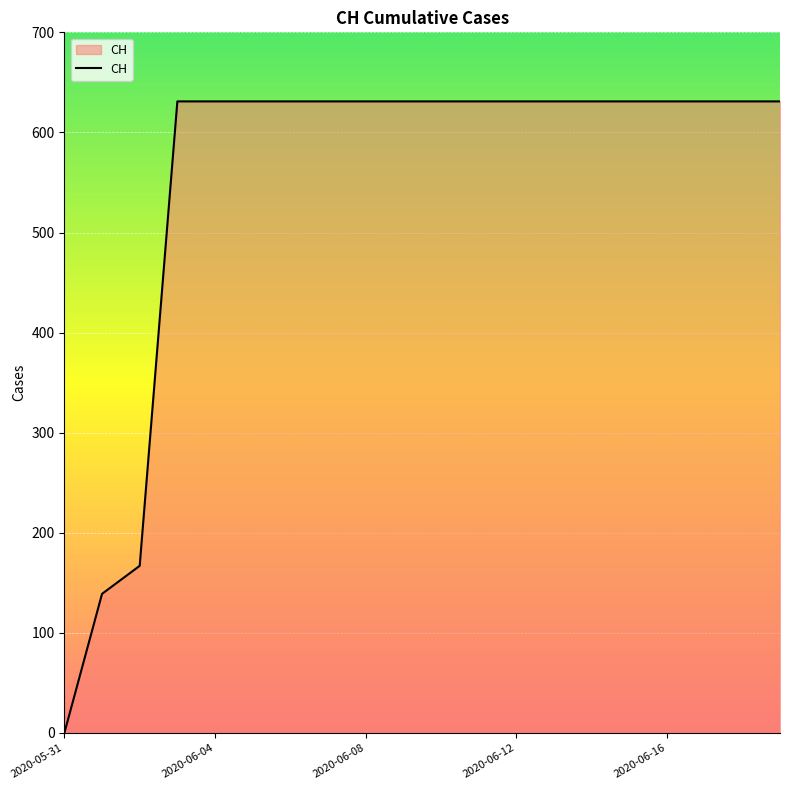

What is the maximum value shown in the chart?

631